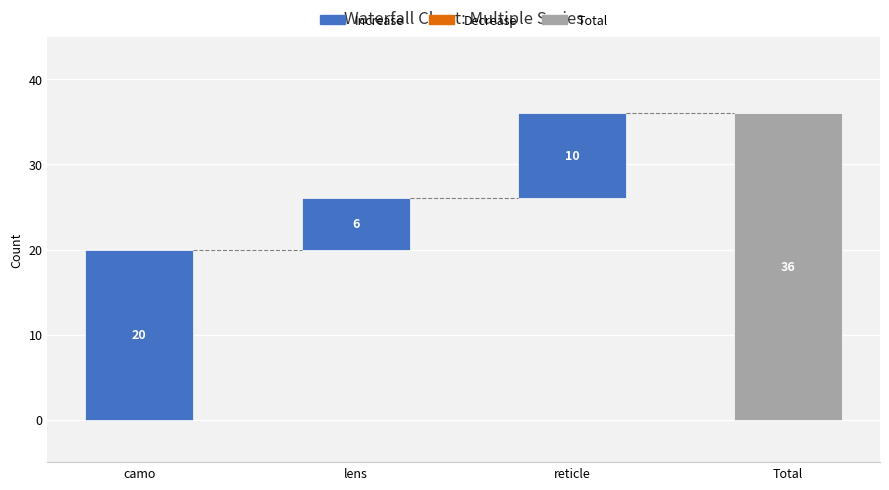

Where is Increase nearest to the value 13?

reticle